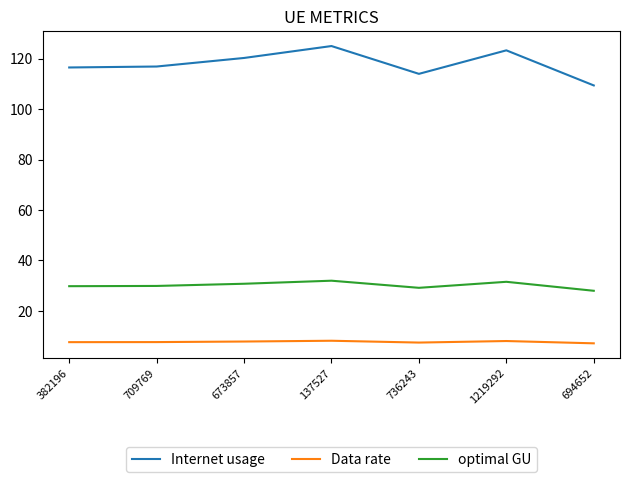

What position from the right is 382196?

7